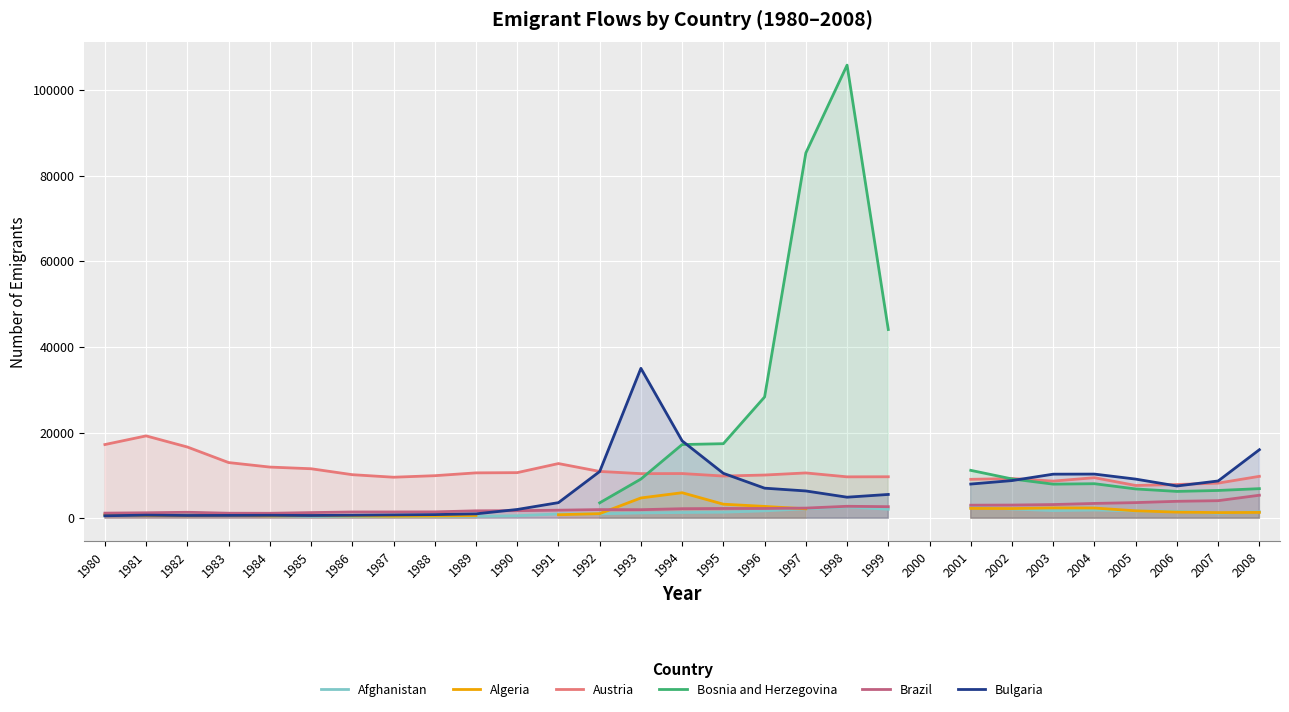

Count the number of data series in this chart.

6